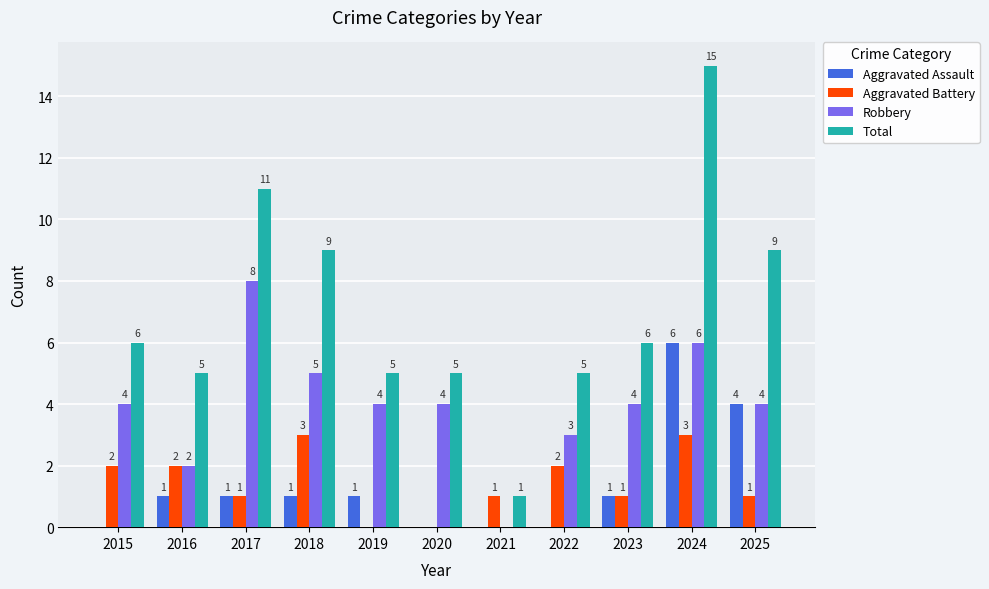

Are the bars horizontal?

No